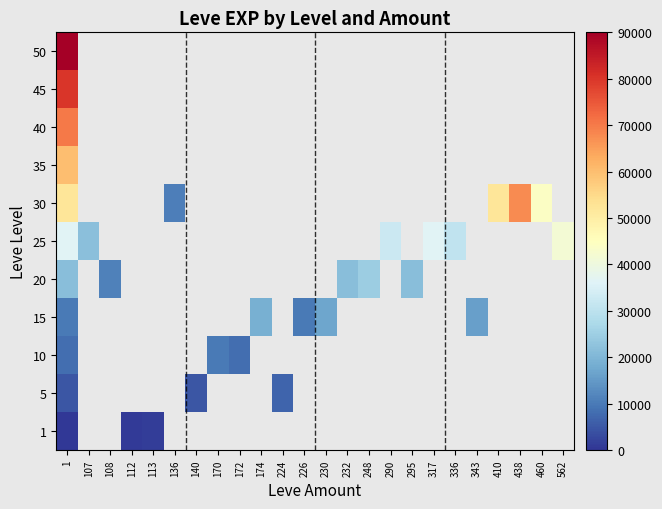

What is the maximum value shown in the chart?

90000.0